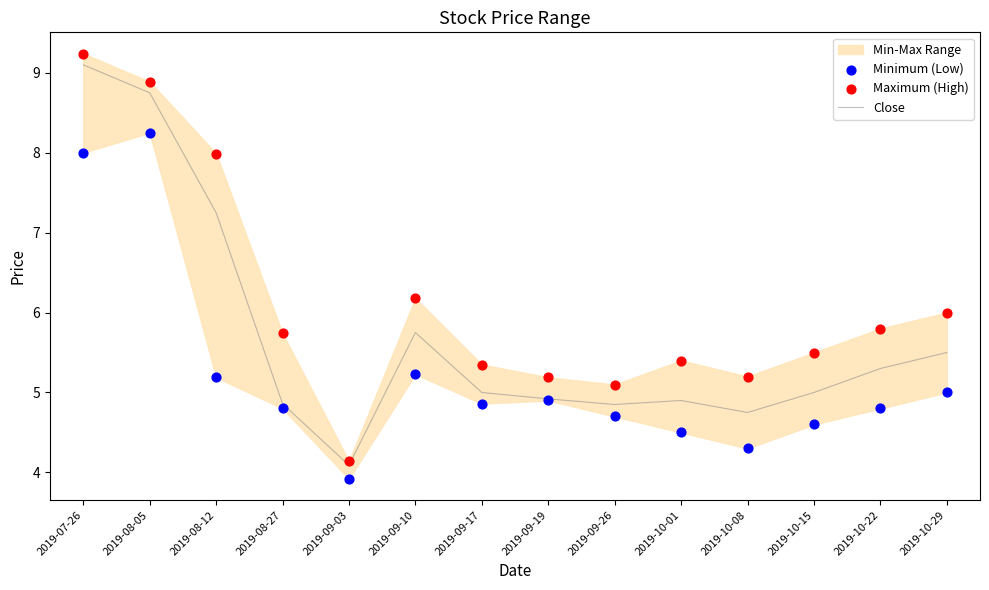

What is the total value across all series at 2019-10-08?

14.2